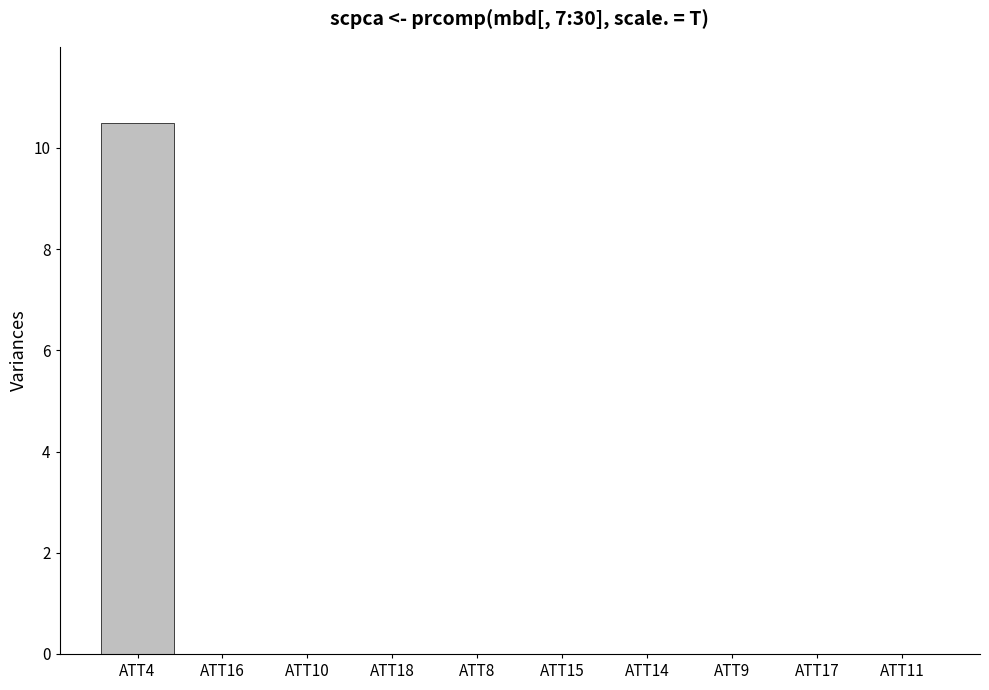

Which category has the highest value across all series?

ATT4